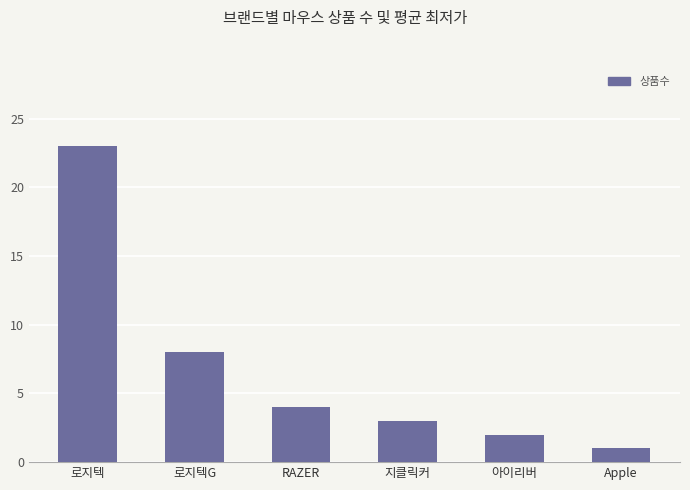

Rank the categories by value from lowest to highest.

Apple, 아이리버, 지클릭커, RAZER, 로지텍G, 로지텍